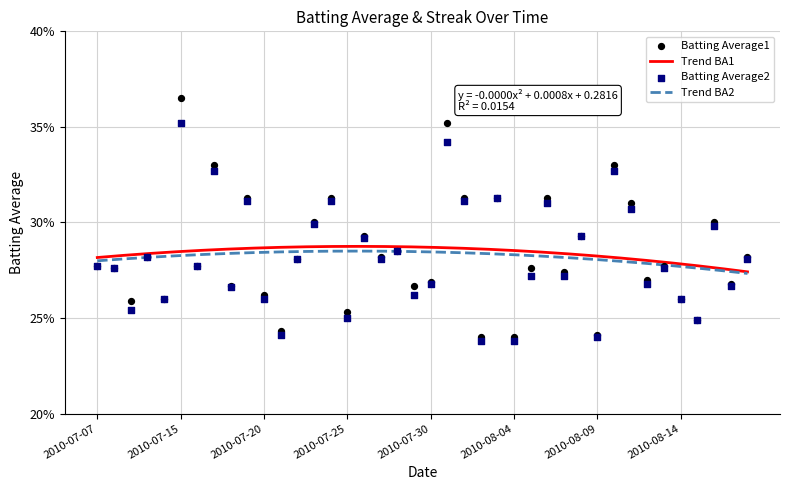

Is the value of Batting Average1 at 2010-08-15 greater than the value of Batting Average2 at 2010-07-26?

No